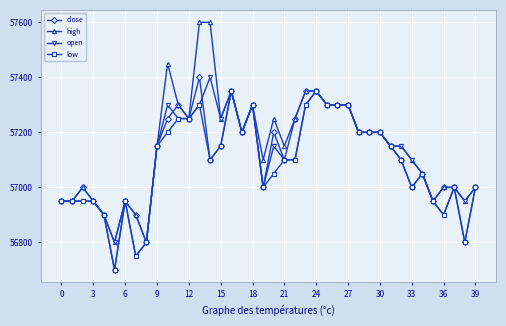

True or false: high has more than 1 interior local peaks.

True